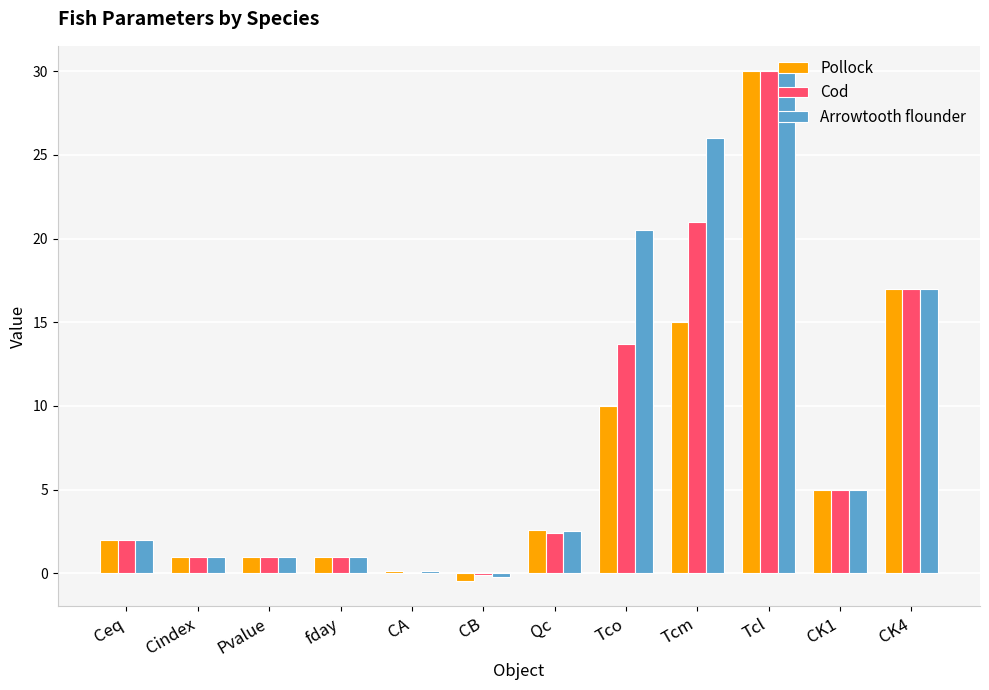

Does the chart contain stacked bars?

No